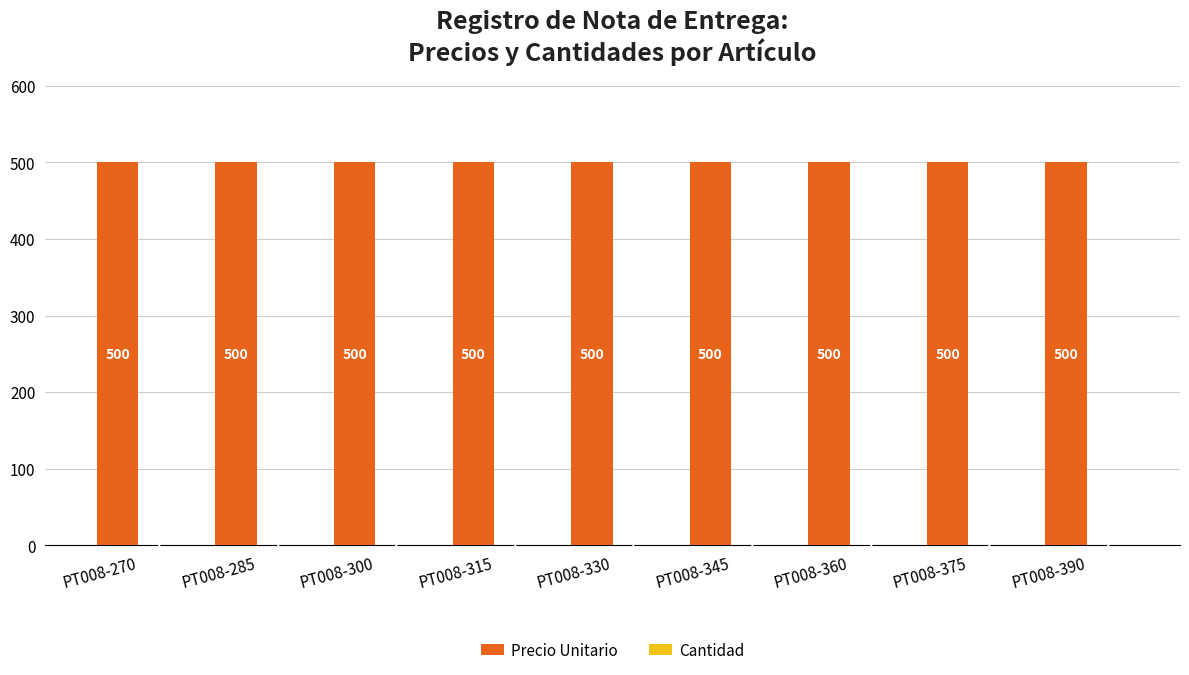

What is the greatest value displayed?

500